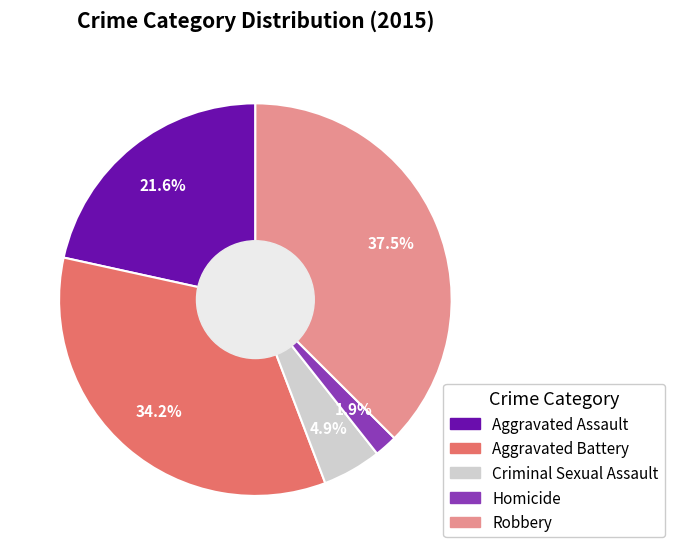

Is the sum of Criminal Sexual Assault and Aggravated Assault greater than half?

No